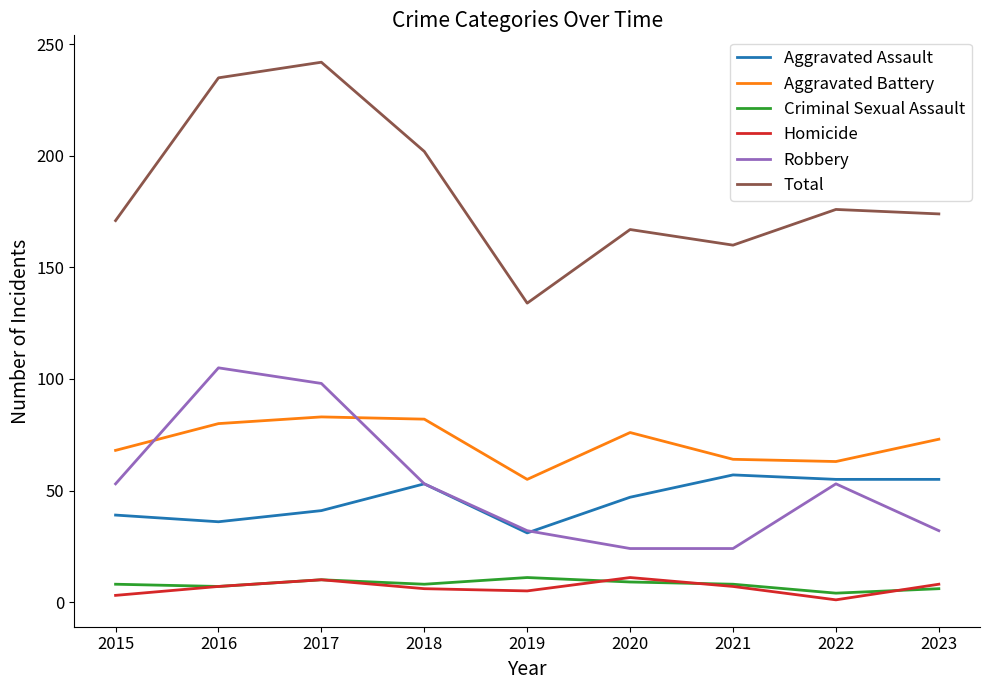

True or false: Aggravated Assault has more than 2 points higher than both neighbors.

False